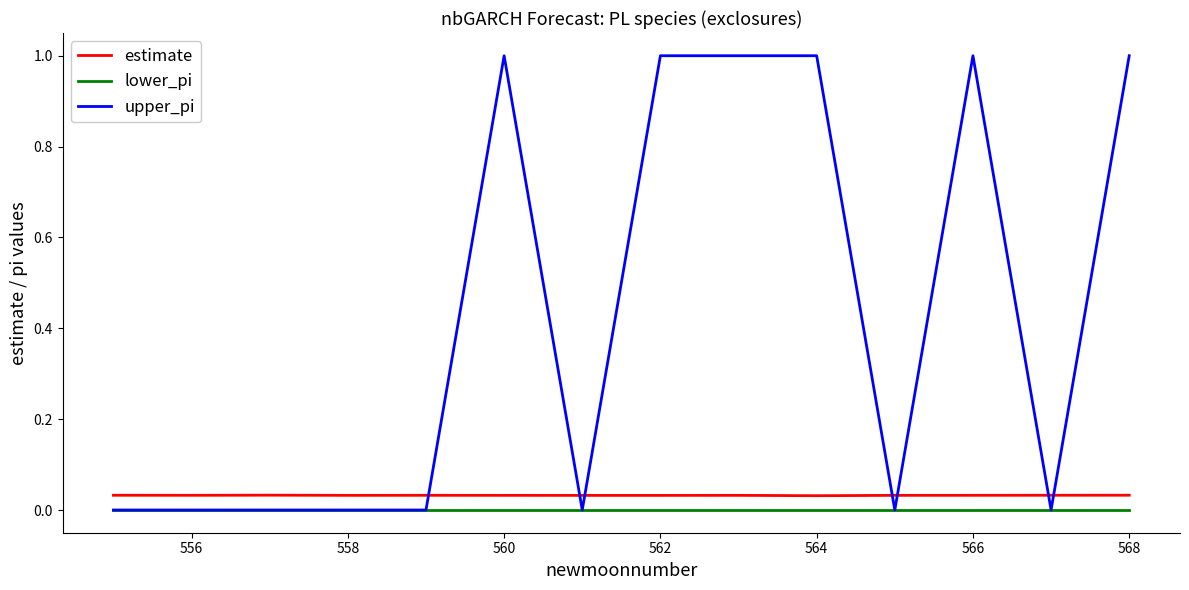

True or false: estimate and upper_pi cross at least once.

True